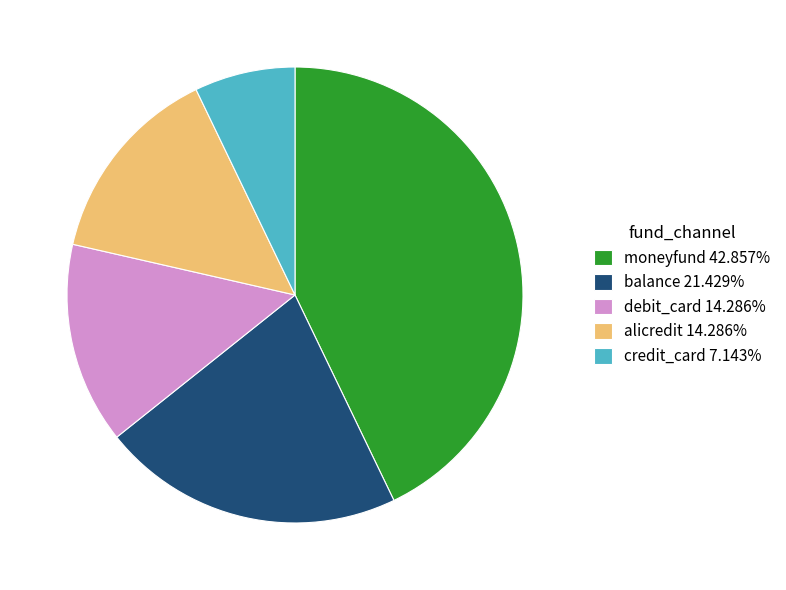

Is it true that alicredit is 14% of the pie?

True